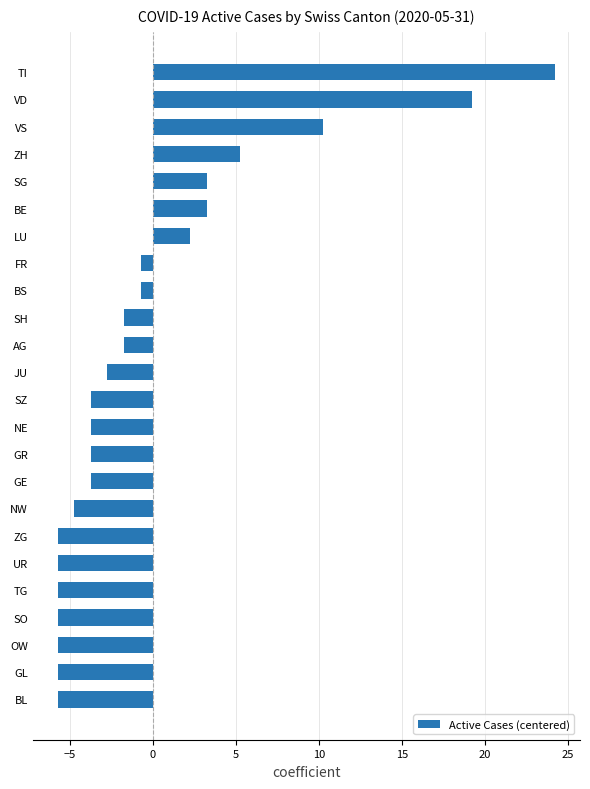

What is the difference between the values at LU and NE?

6.0